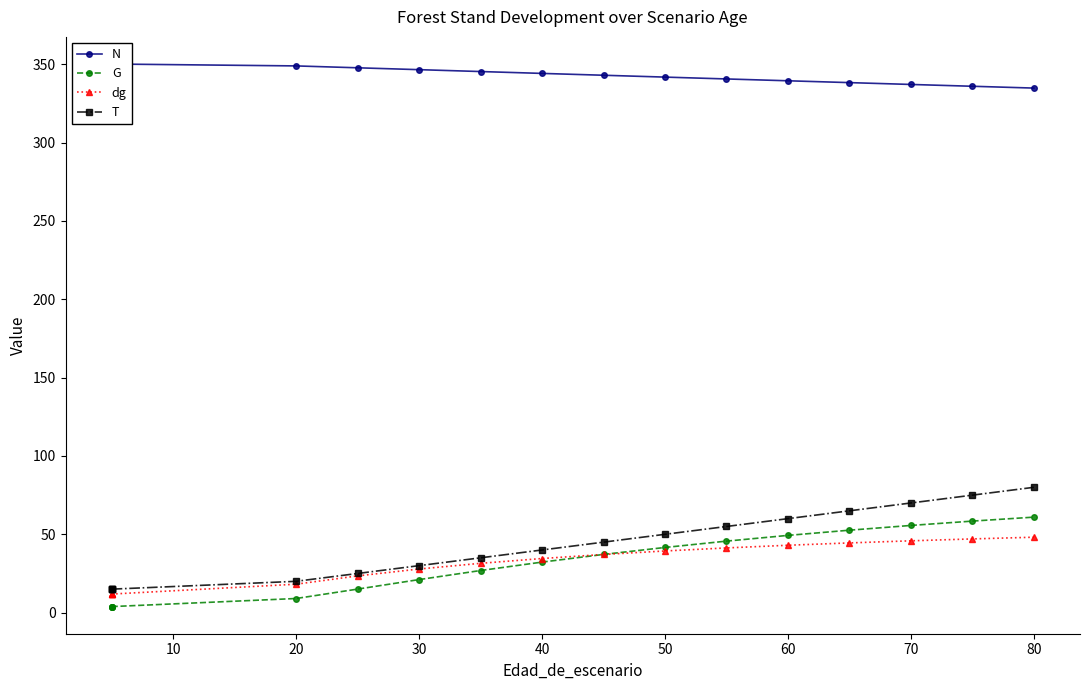

How many data points in G are less than 32?

8